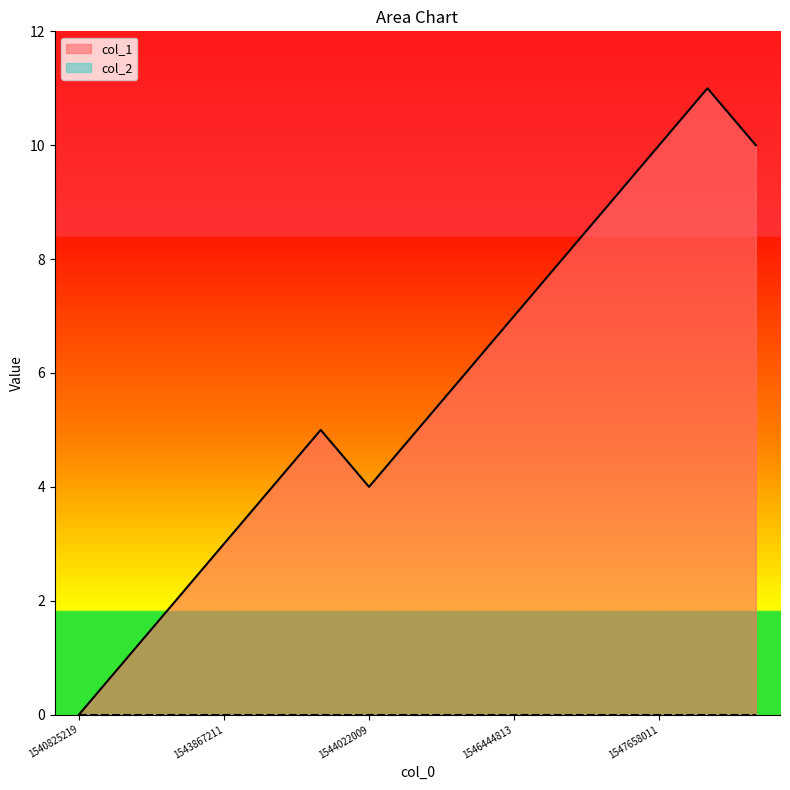

Reading left to right, list all the values displayed in this chart.

1540825219=0	1543586410=1	1543593609=2	1543867211=3	1543950010=4	1544018409=5	1544022009=4	1544648419=5	1545876008=6	1546444813=7	1547053211=8	1547409608=9	1547658011=10	1547744408=11	1548266407=10